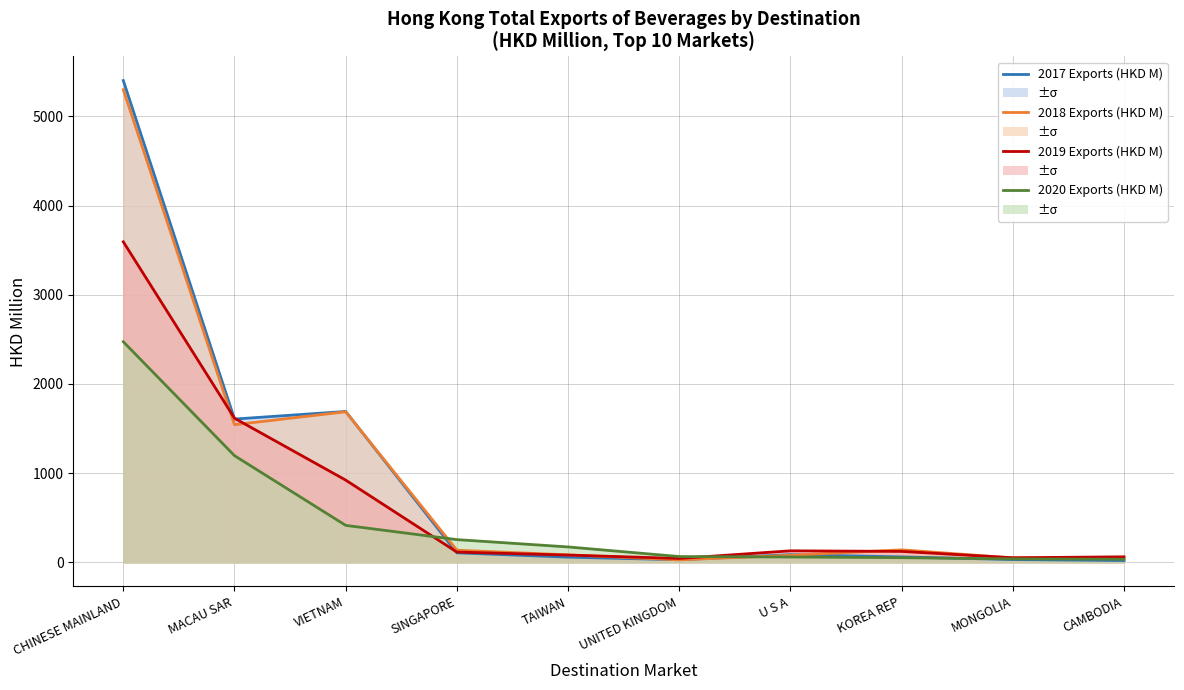

Where is the first local minimum for 2018 Exports (HKD M)?

MACAU SAR